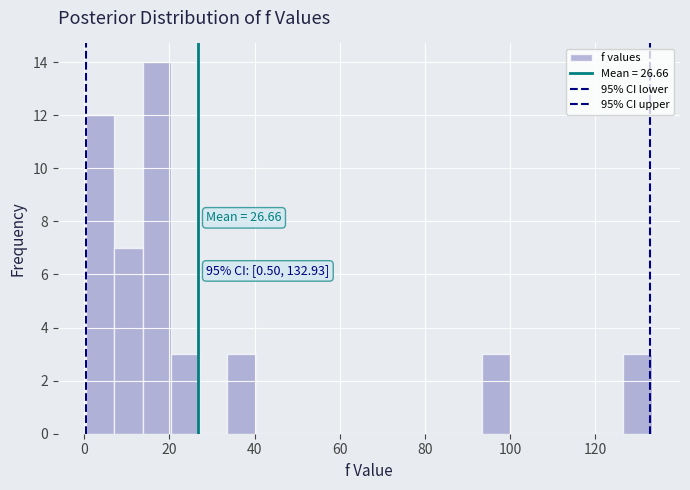

Around what value on the x-axis is the tallest bar? Give the approximate position of its centre, as read against the axis.

18